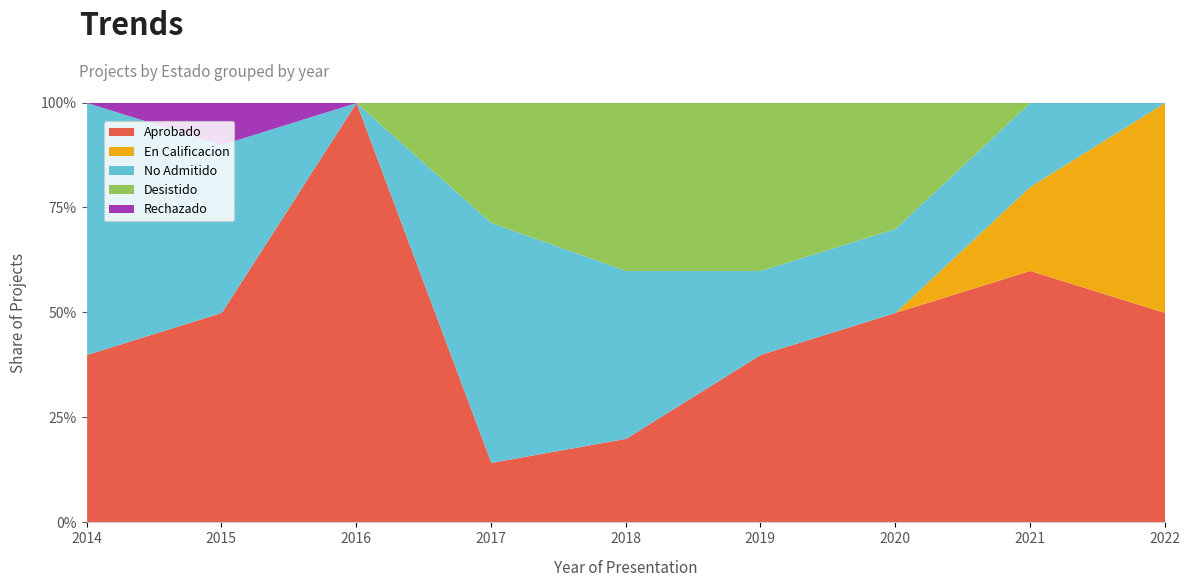

What are all the series names shown in the legend?

Aprobado, En Calificacion, No Admitido, Desistido, Rechazado